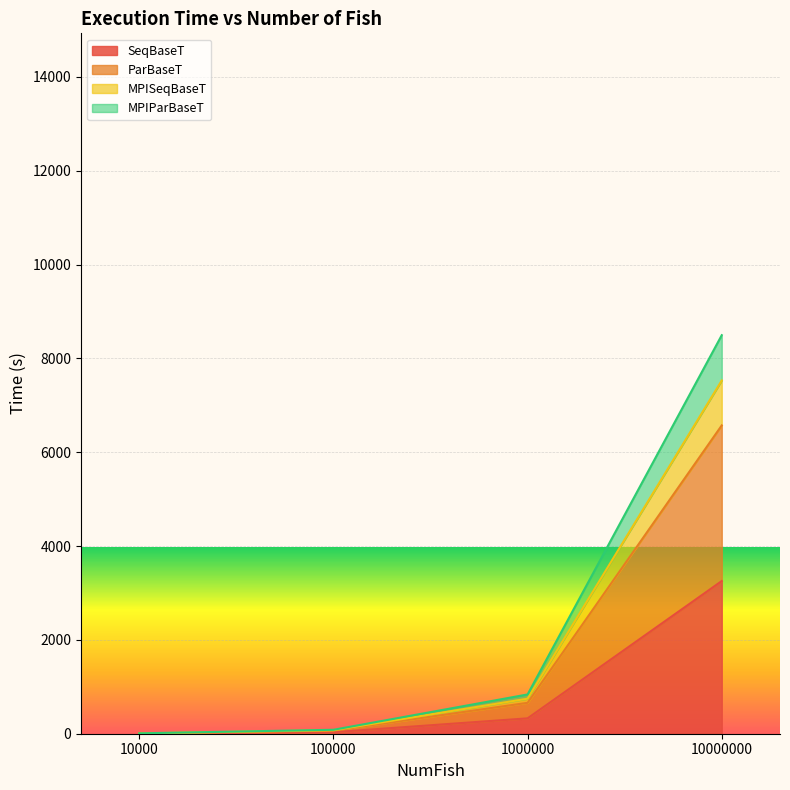

True or false: MPIParBaseT has a value of 32.1 at 100000.

False